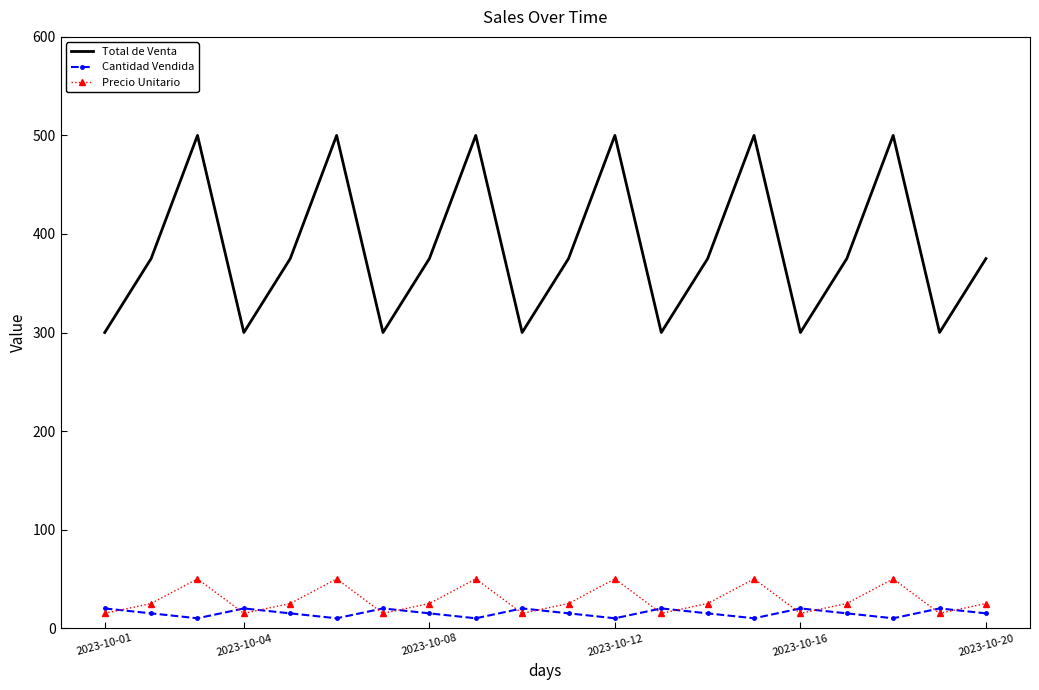

What is the minimum value for Total de Venta?

300